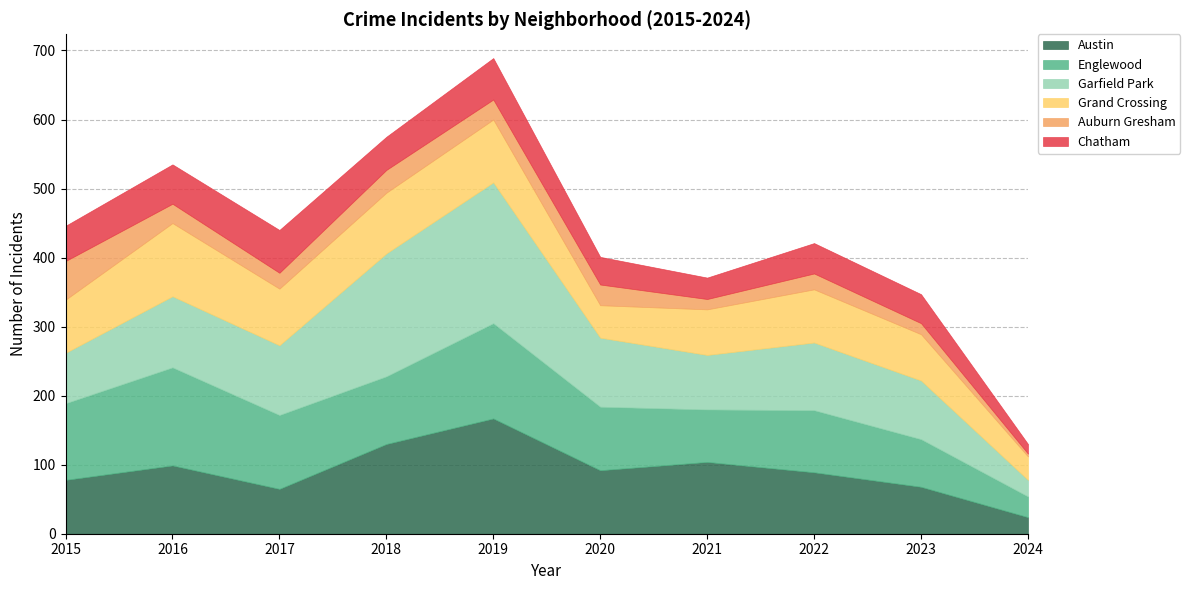

What is the spread (max minus min) of values at 2017?

84